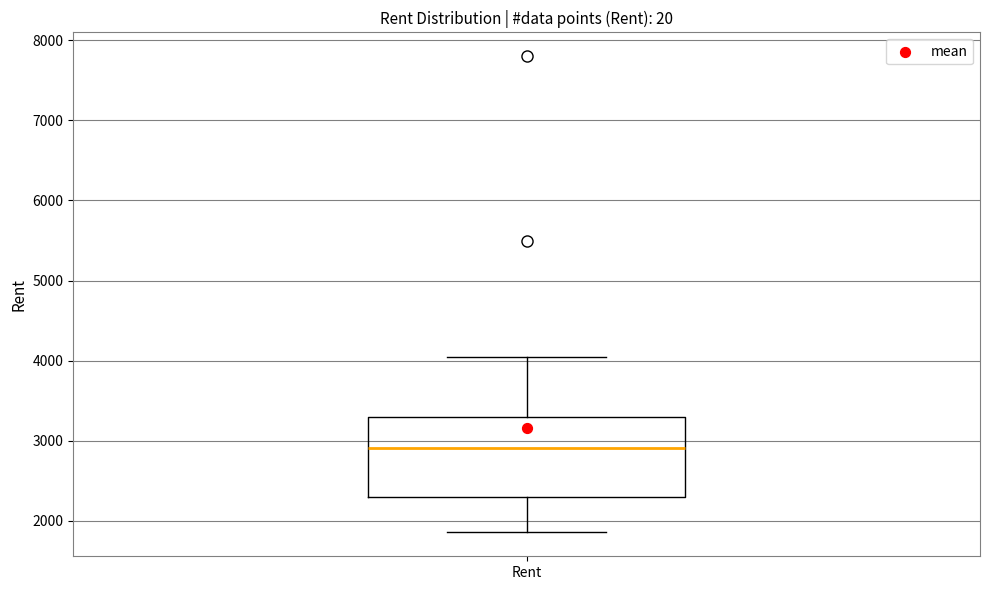

Transcribe this box plot: give where the median line is, the range the box spans, and where the two whiskers end, as read against the y-axis. The values are not printed on the chart, so give them approximately, as read against the axis.

median 2900, box 2300 to 3300, whiskers 1900 to 4100